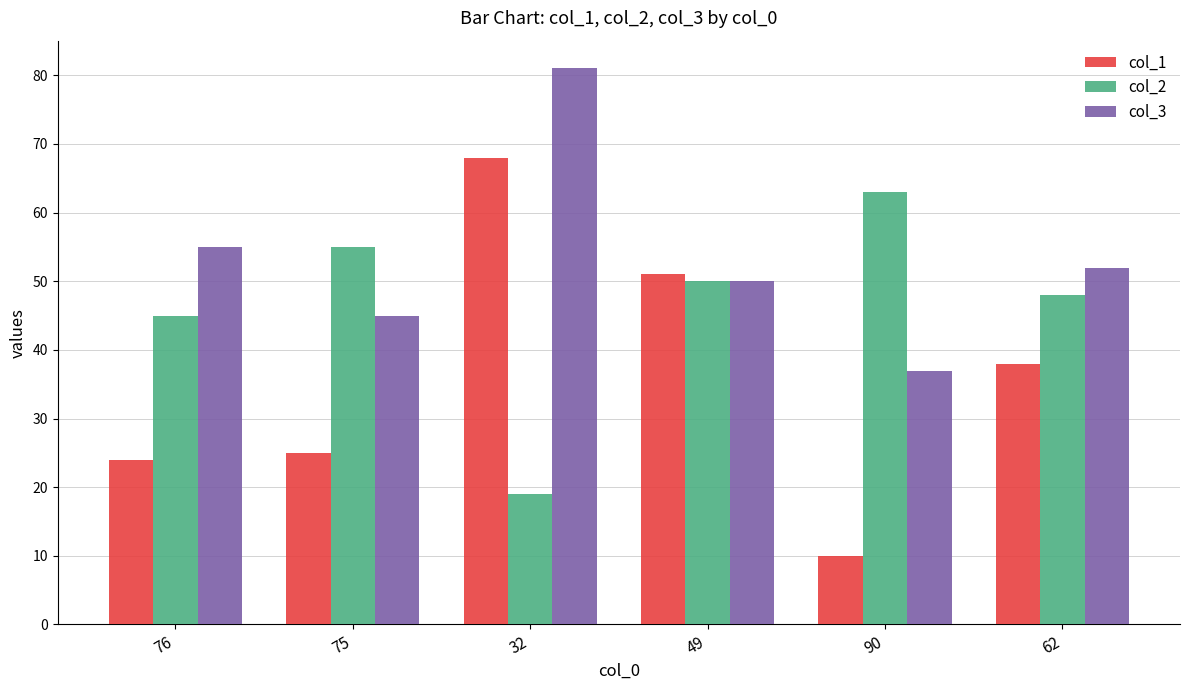

How many distinct data groups are displayed?

3